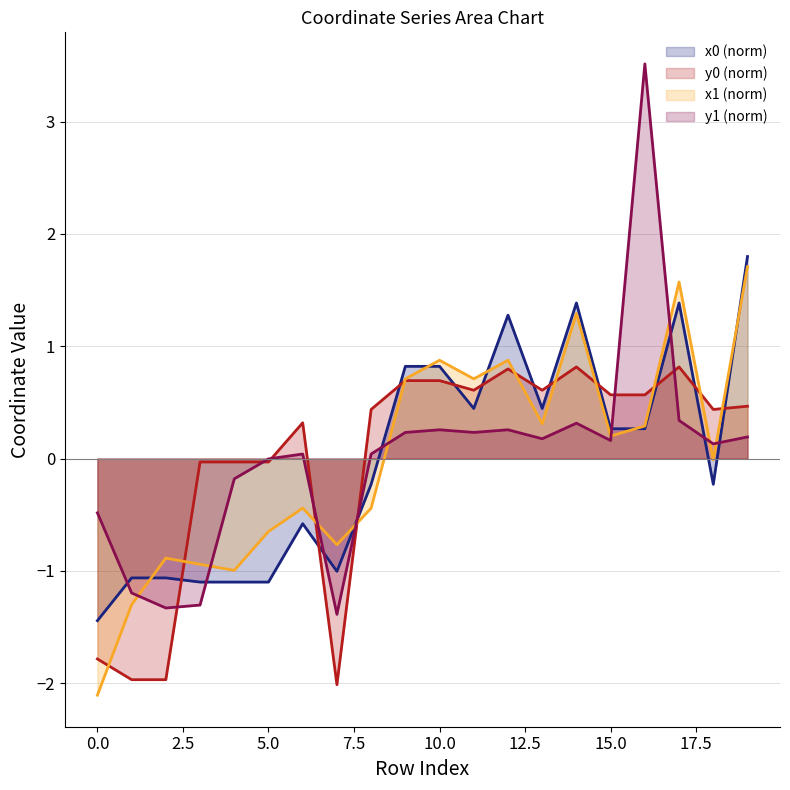

What is the value of the x1 (norm) line point at the 10th from the left?

0.7